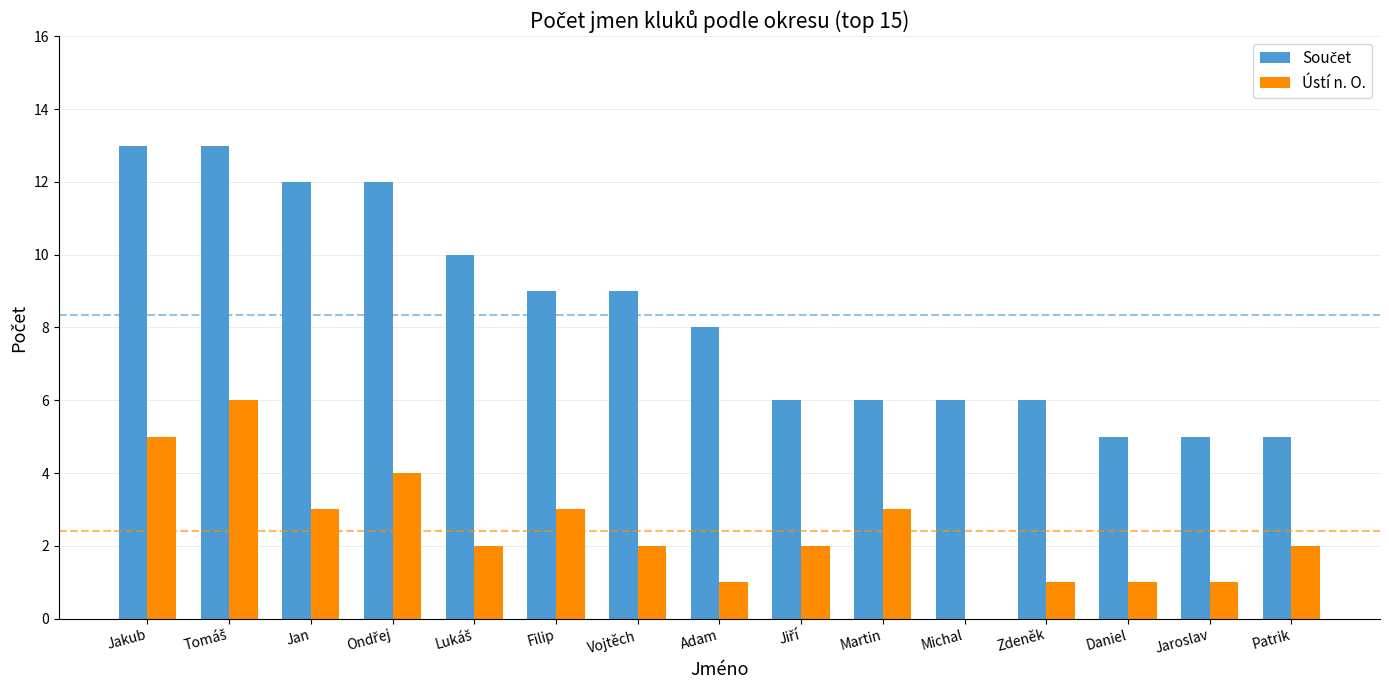

What is the maximum value shown in the chart?

13